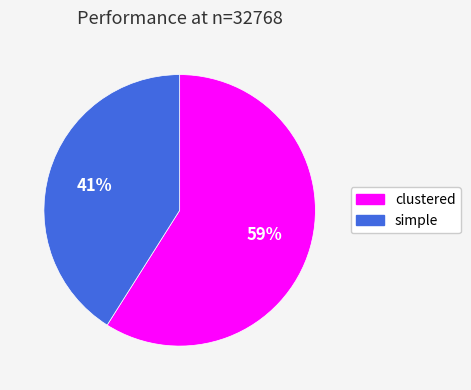

Count the number of slices in the pie.

2